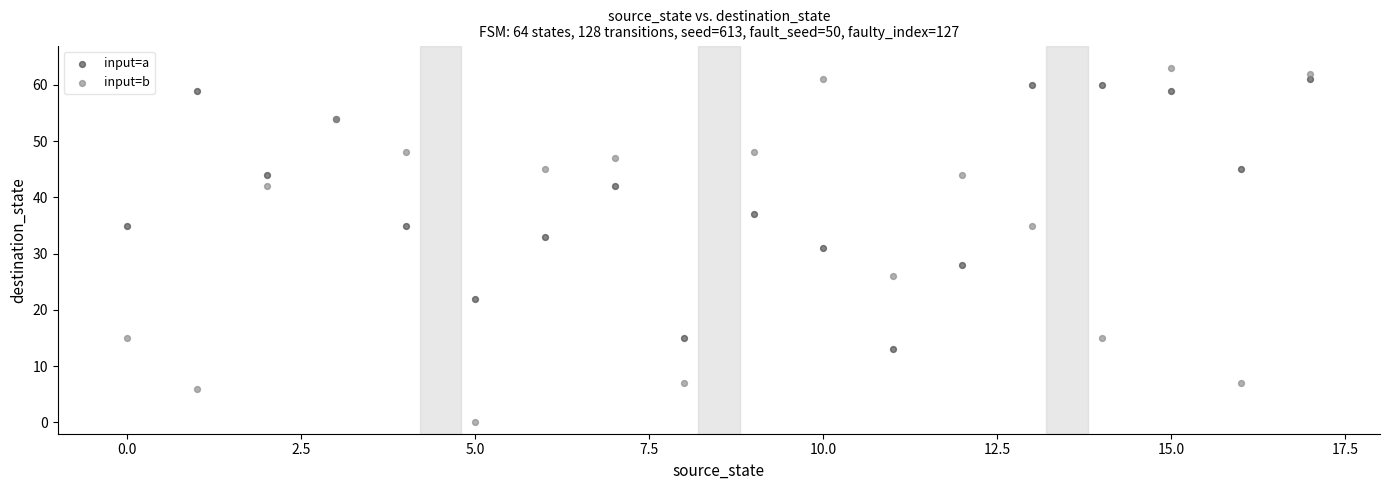

Which series has the widest spread of Y values?

input=b